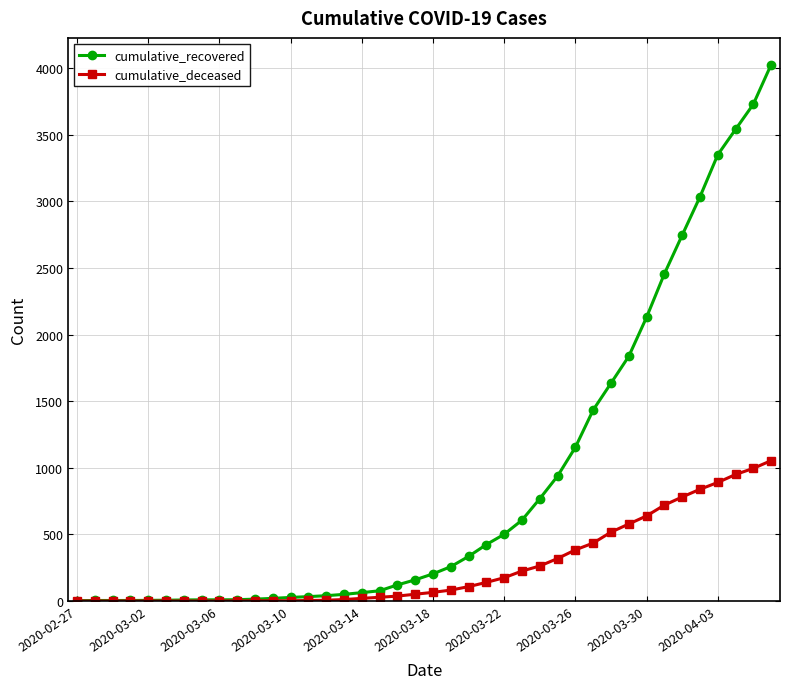

What is the maximum value shown in the chart?

4027